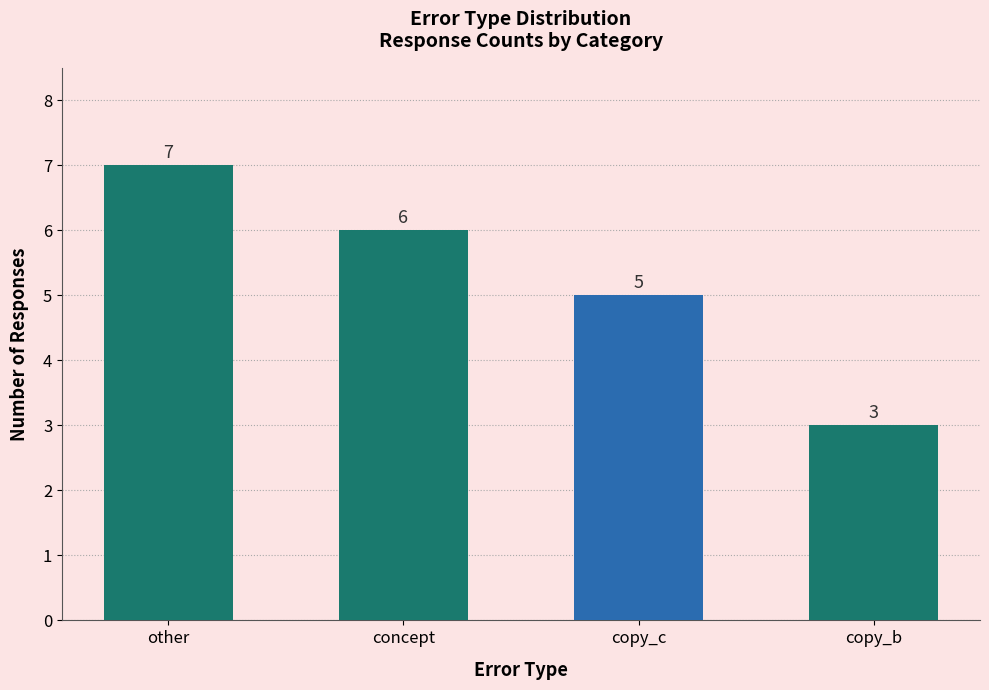

Rank the categories by value from lowest to highest.

copy_b, copy_c, concept, other